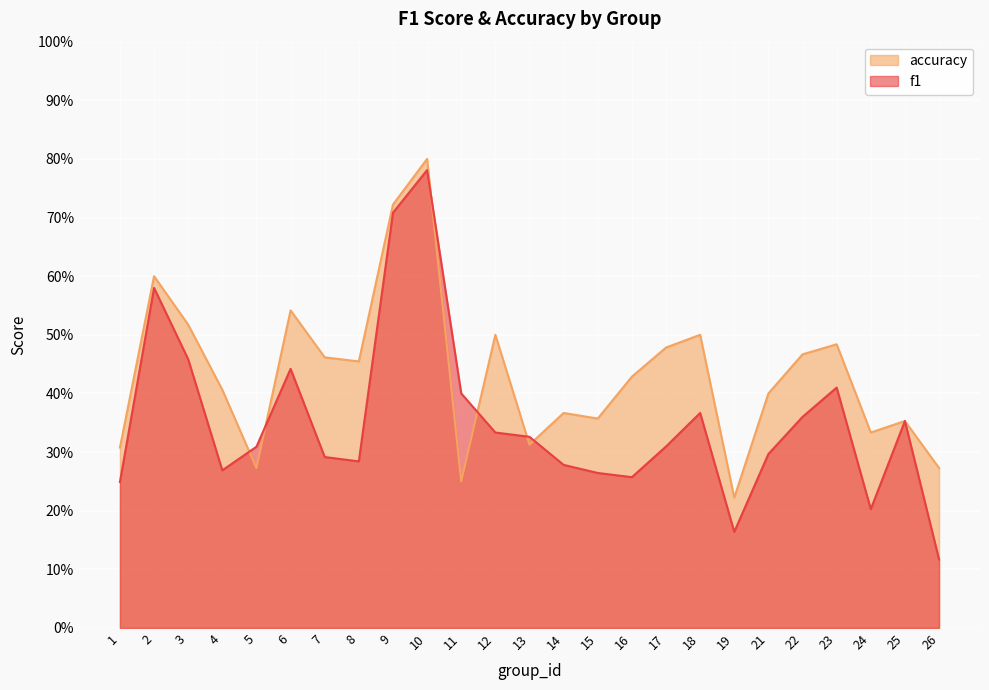

What are all the series names shown in the legend?

accuracy, f1